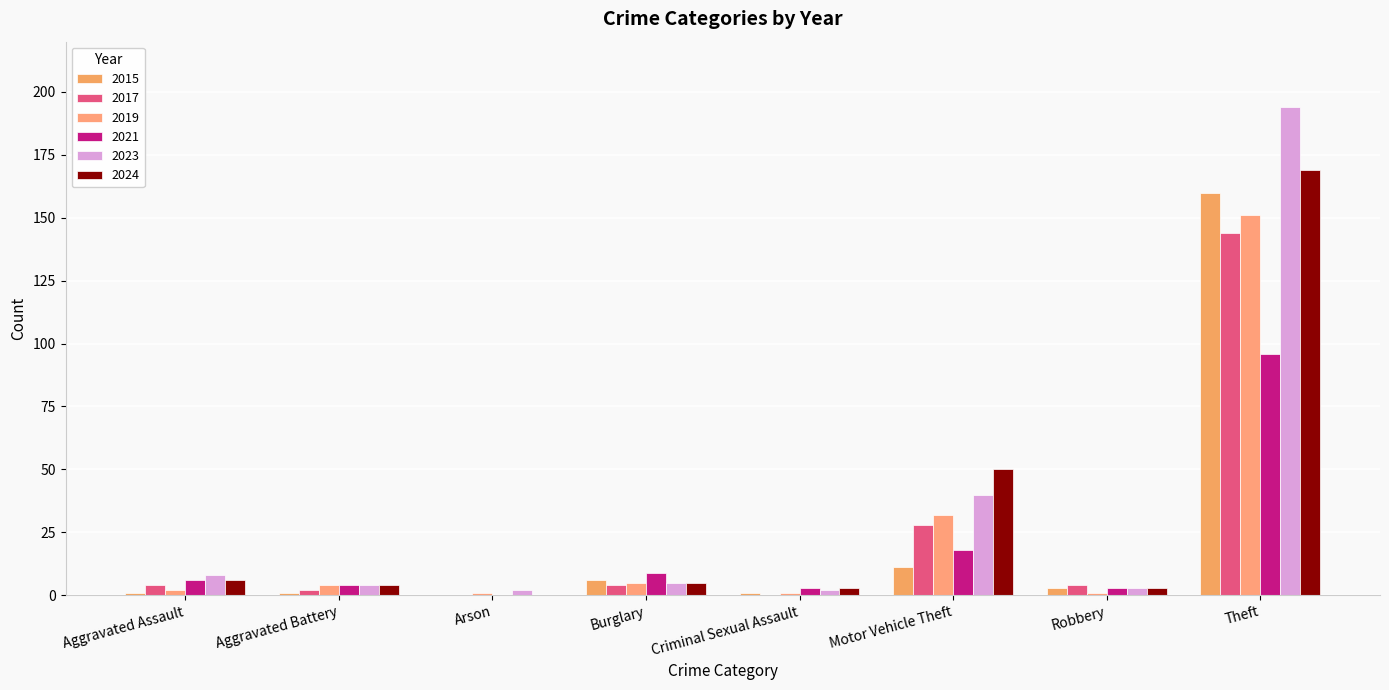

At which label does 2017 first exceed 4?

Motor Vehicle Theft